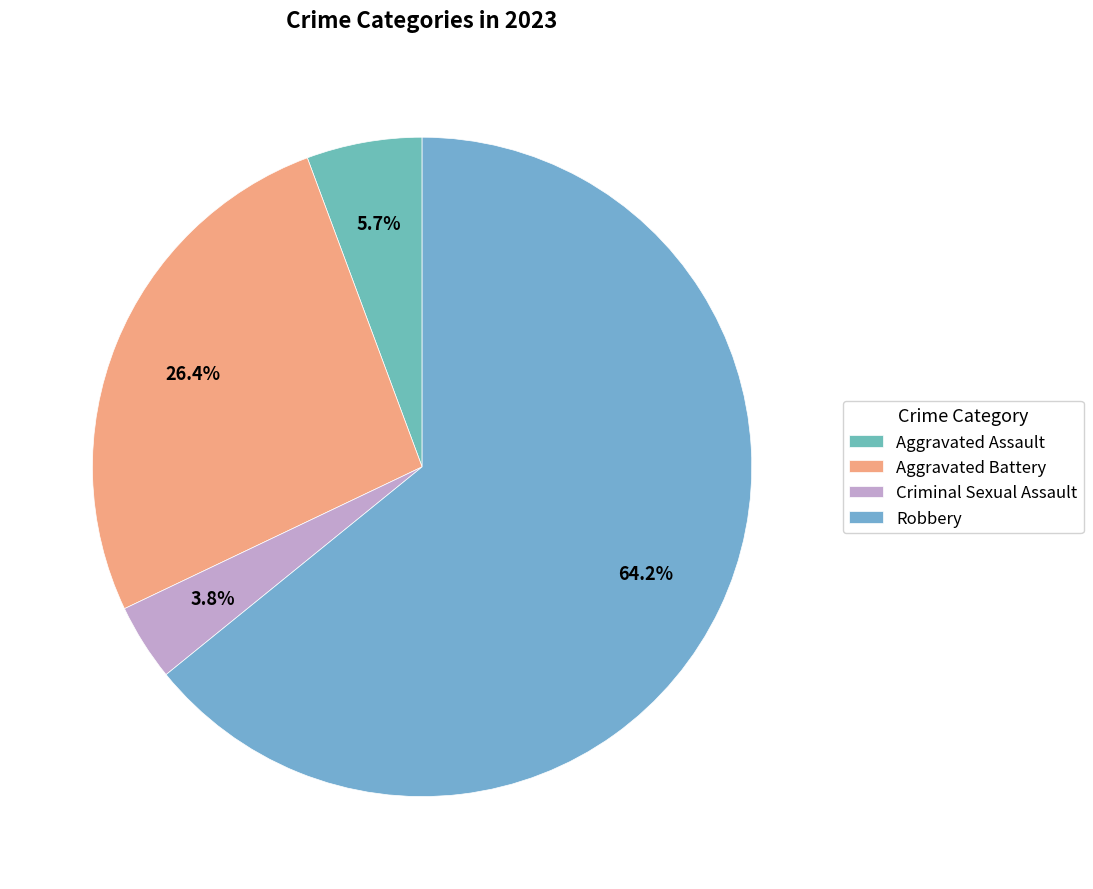

Rank the categories by value from highest to lowest.

Robbery, Aggravated Battery, Aggravated Assault, Criminal Sexual Assault